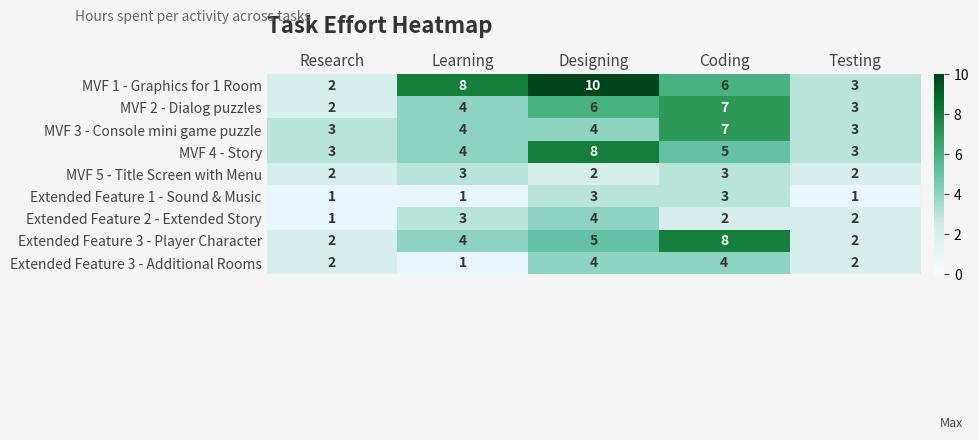

What is the sum of the Extended Feature 1 - Sound & Music values at Learning and Designing?

4